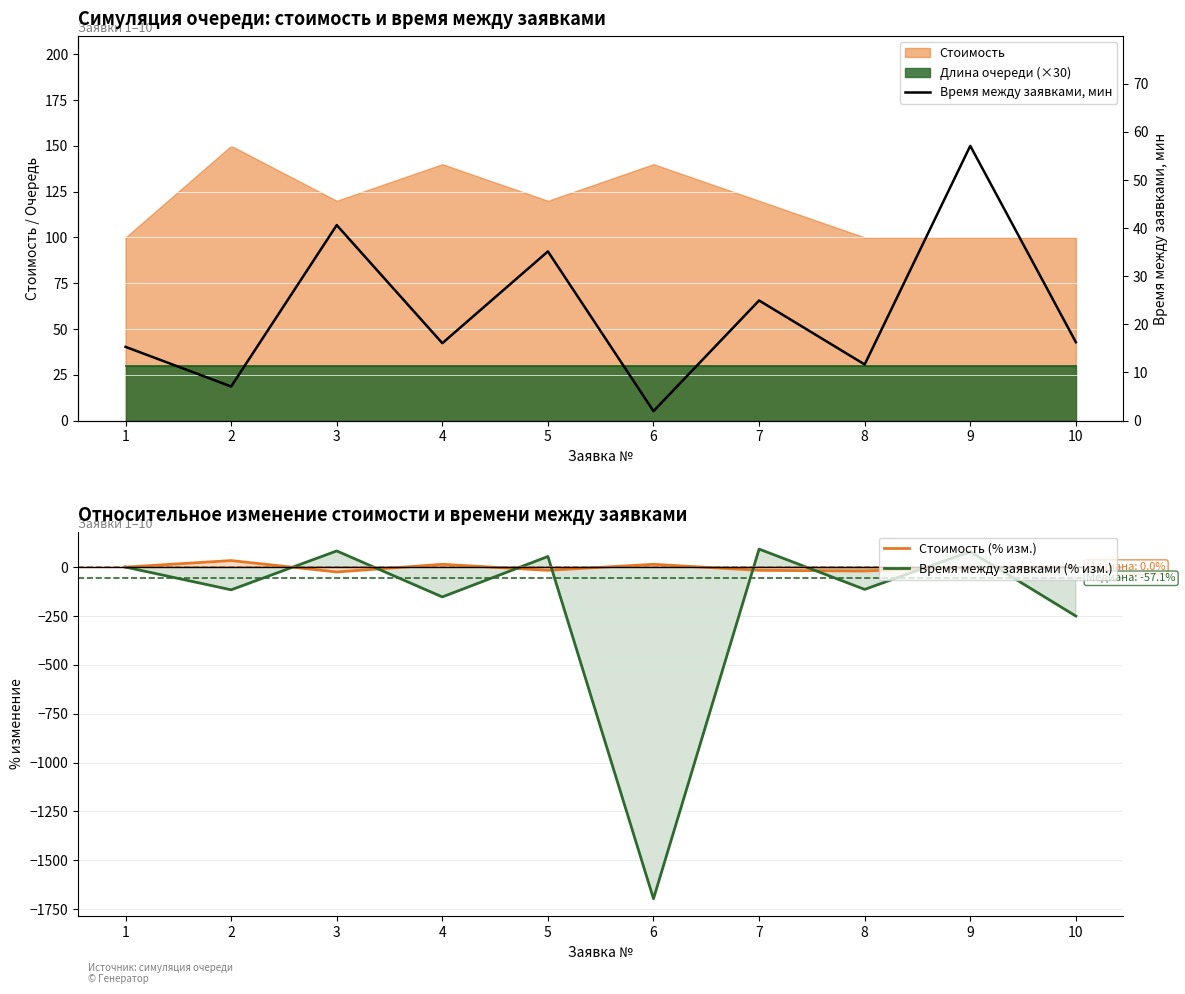

True or false: Время между заявками, мин and Стоимость (% изм.) cross at least once.

True